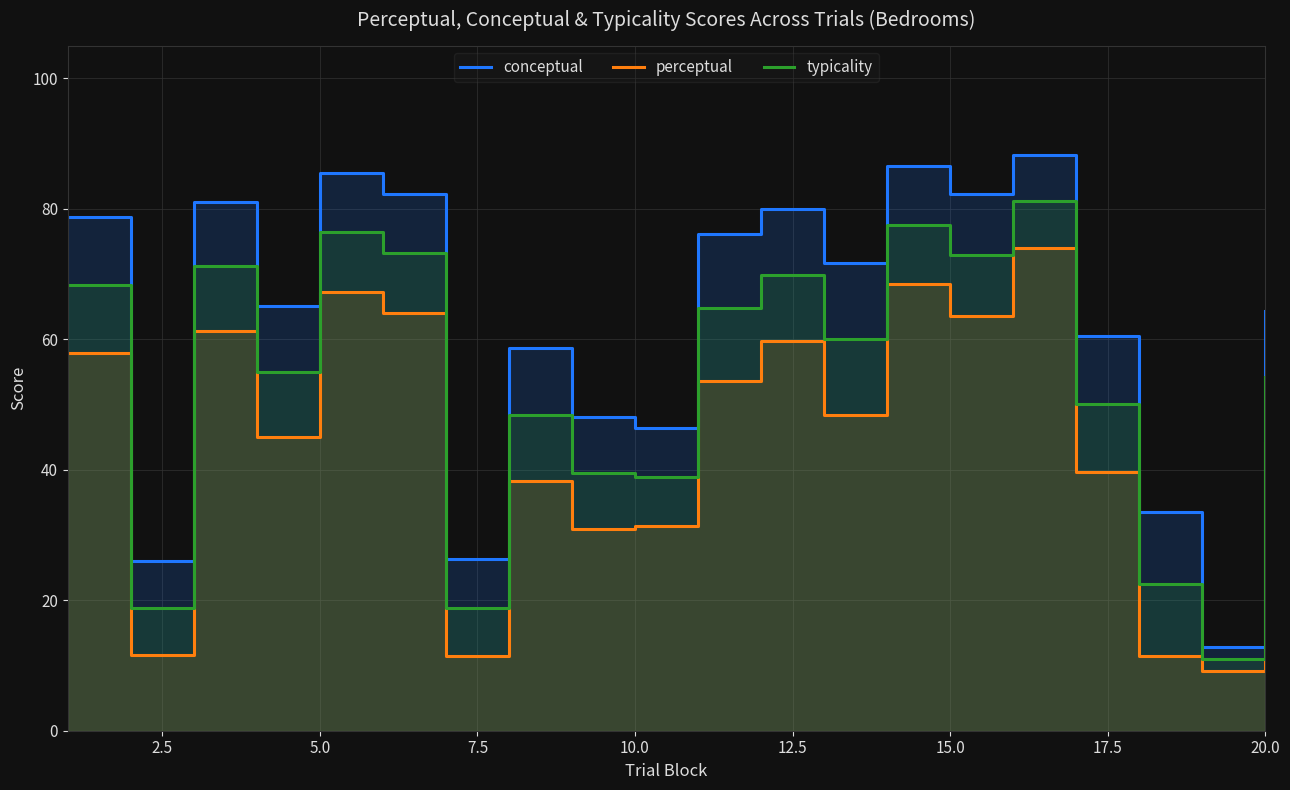

What are all the series names shown in the legend?

conceptual, perceptual, typicality